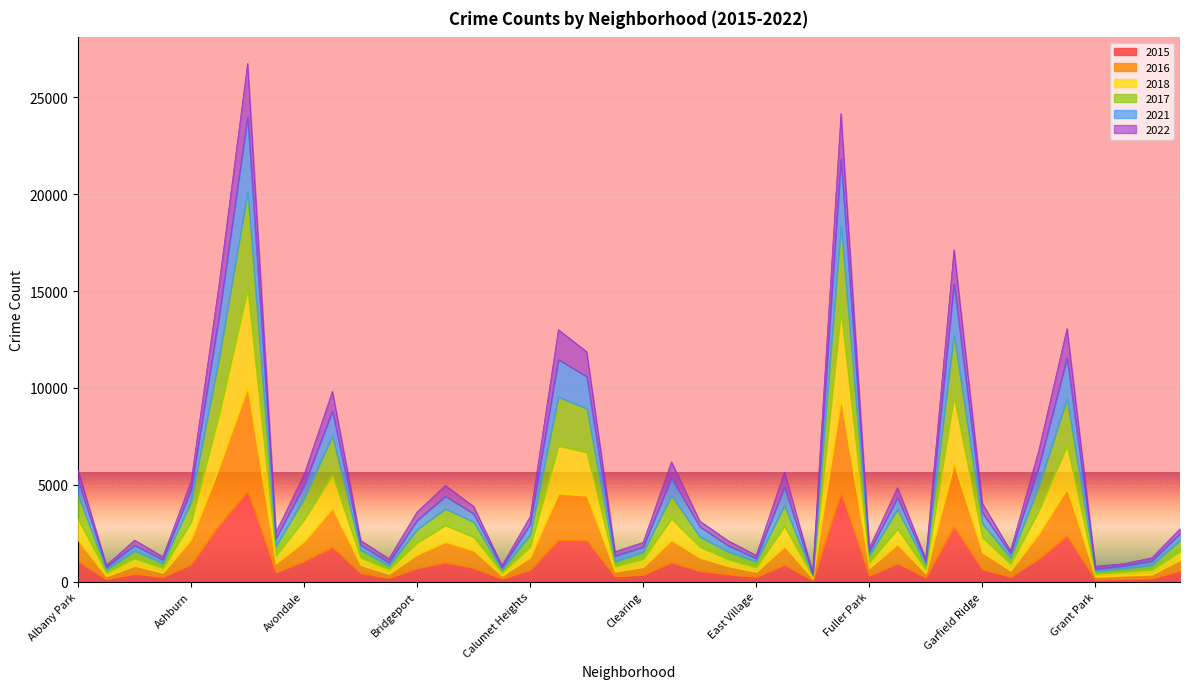

Which series has the largest range (max minus min)?

2017